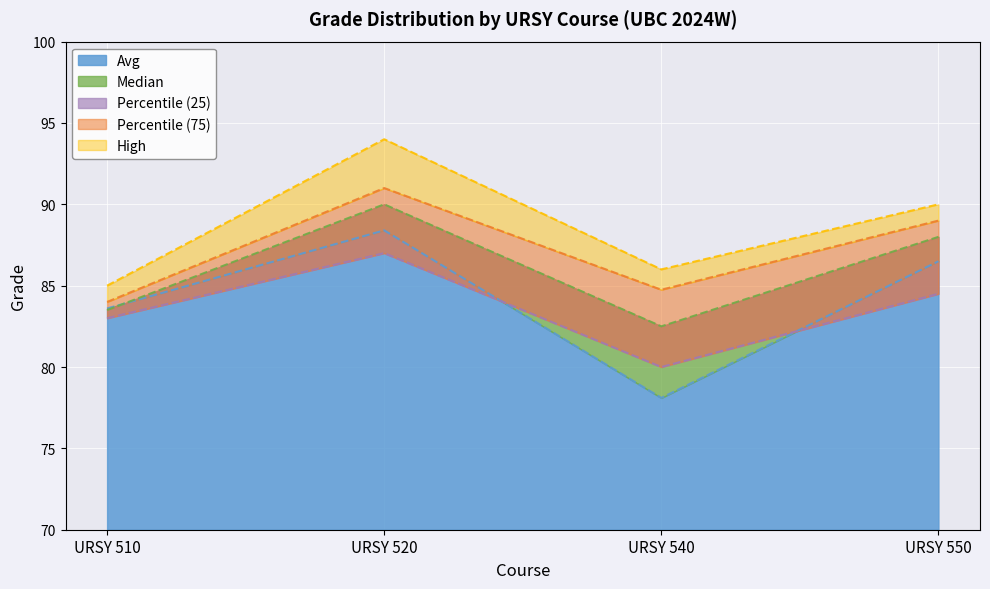

At how many categories does at least one series exceed 90?

1